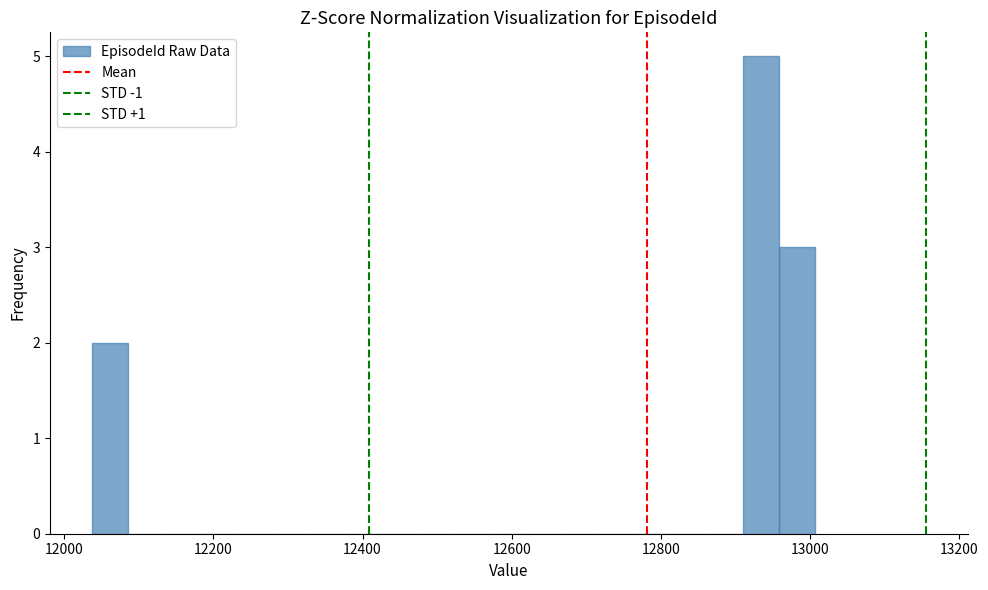

Read against the x-axis, roughly where is the centre of the tallest bar?

12940